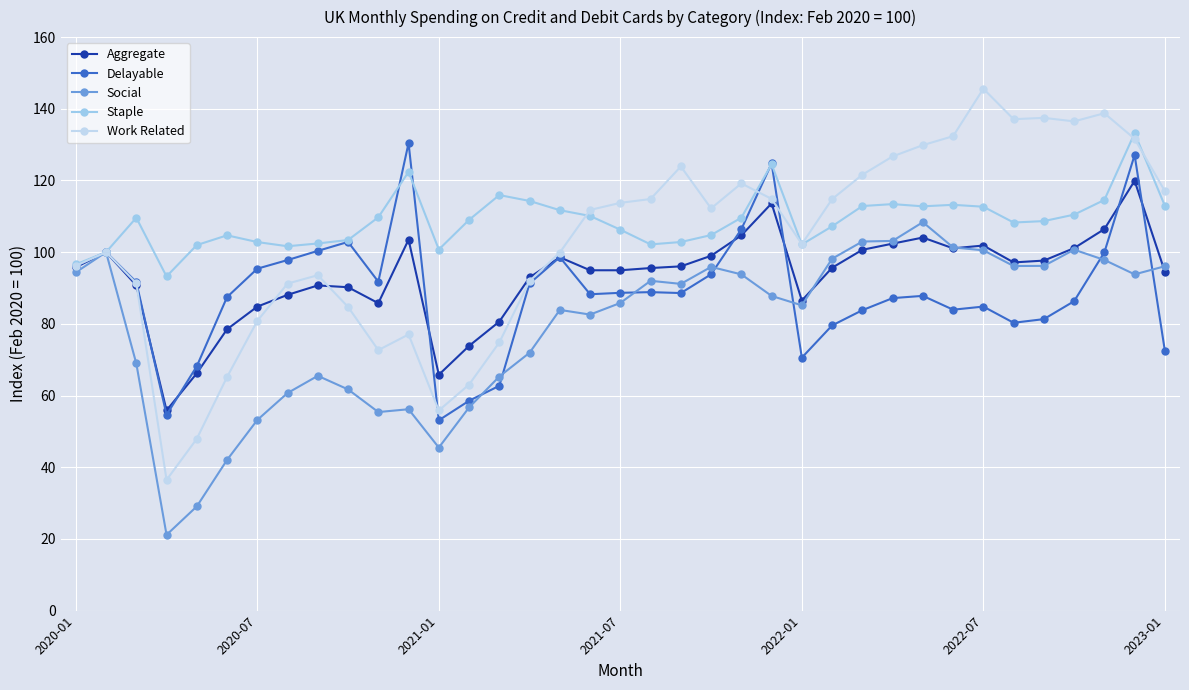

What is the value of the Social point at the 13th from the left?

45.5